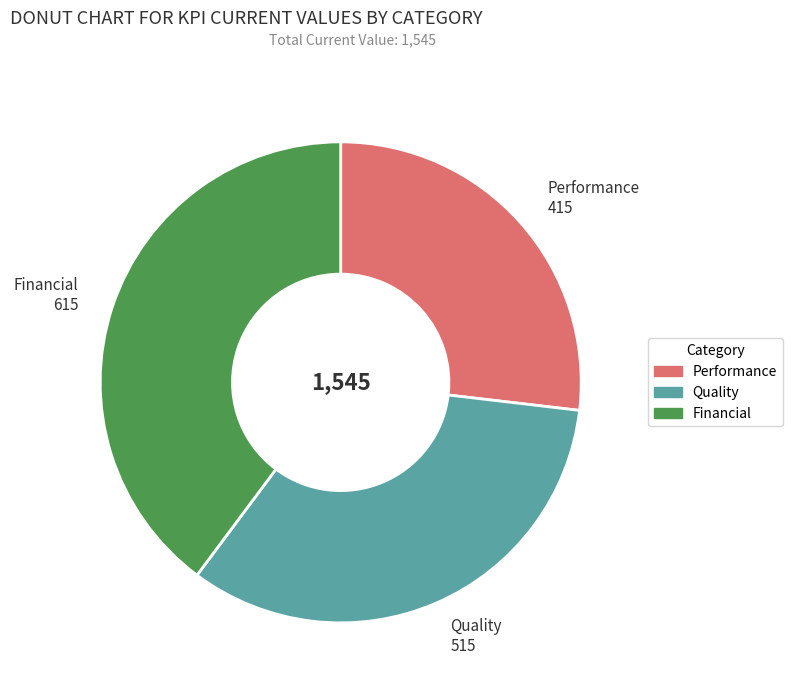

True or false: Financial accounts for 40% of the total.

True